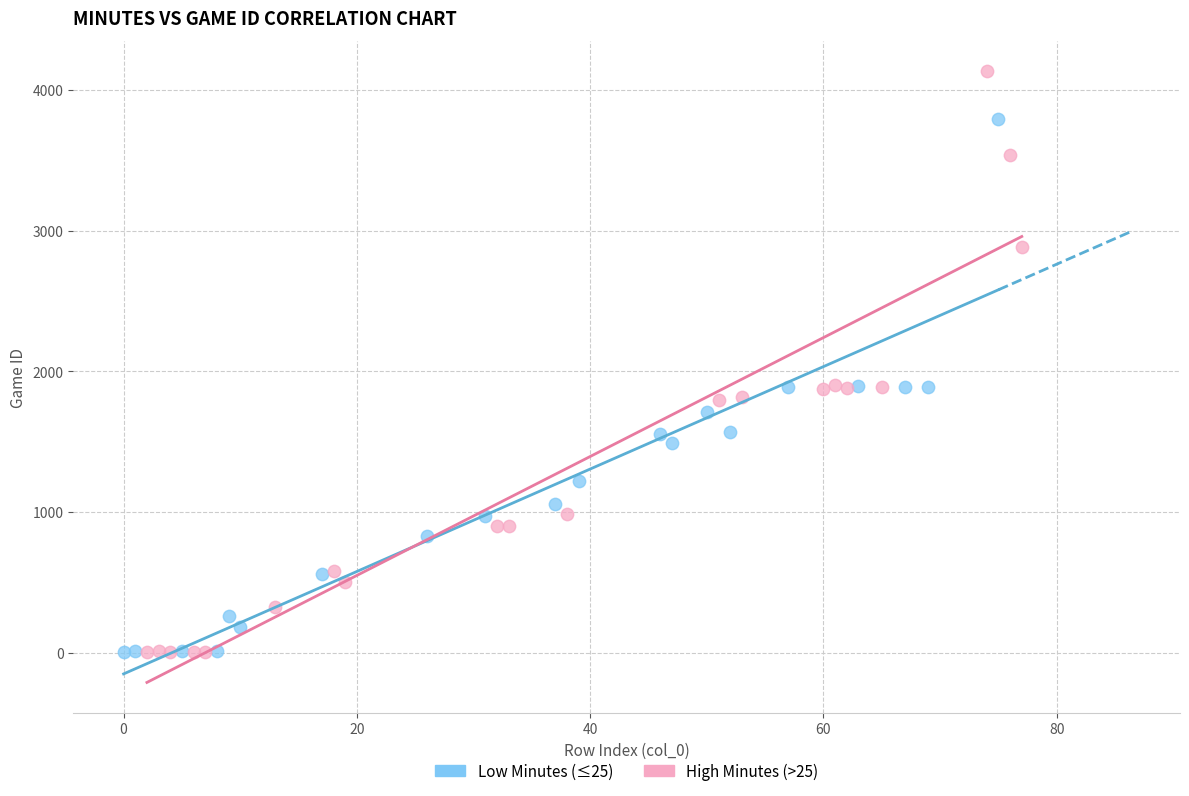

Which series reaches the maximum Y coordinate?

High Minutes (>25)